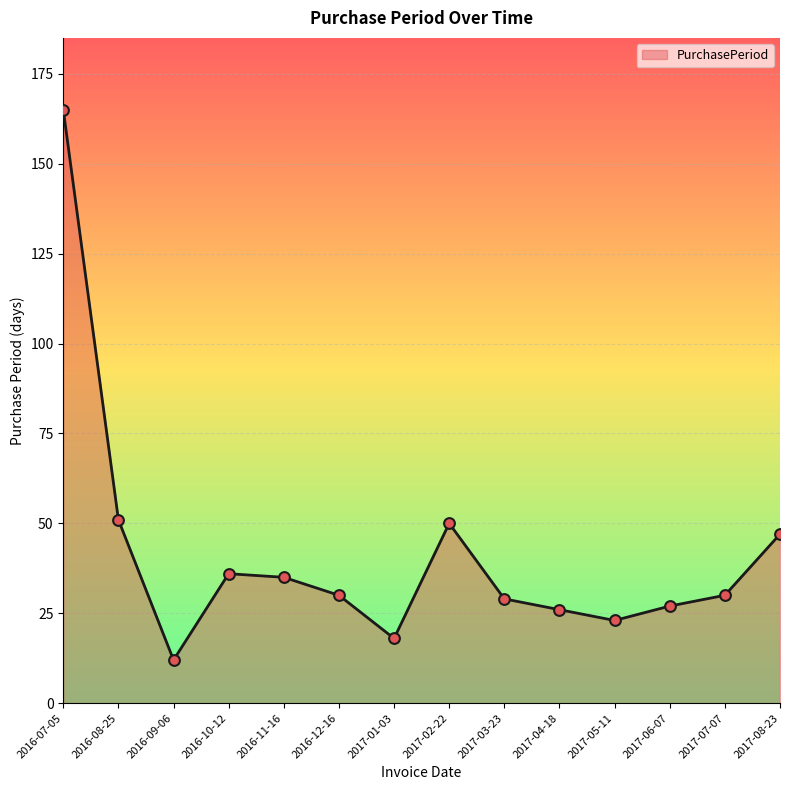

What is the change in value from 2016-09-06 to 2017-08-23?

+35